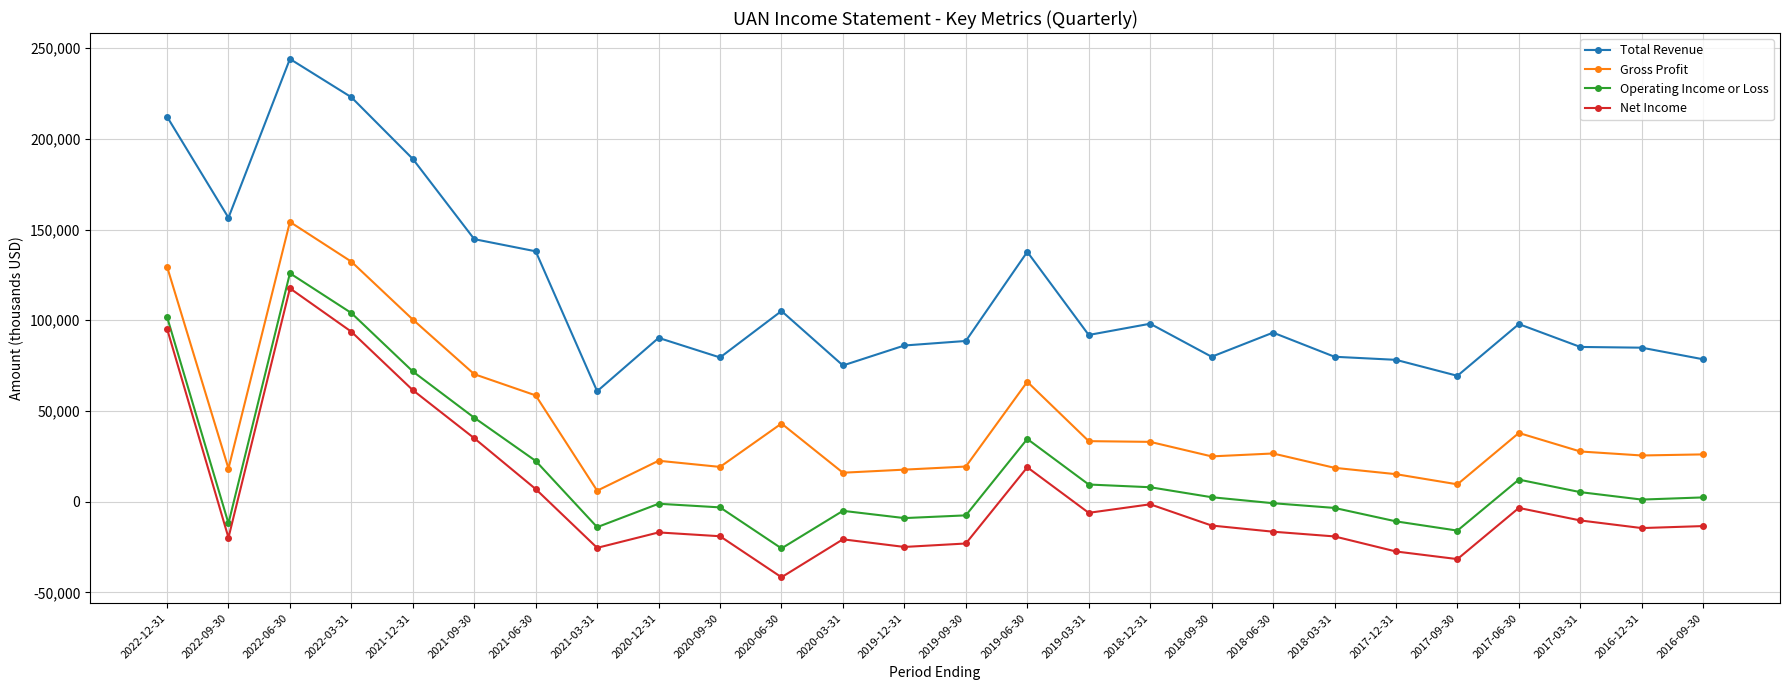

What is the minimum value for Operating Income or Loss?

-25700